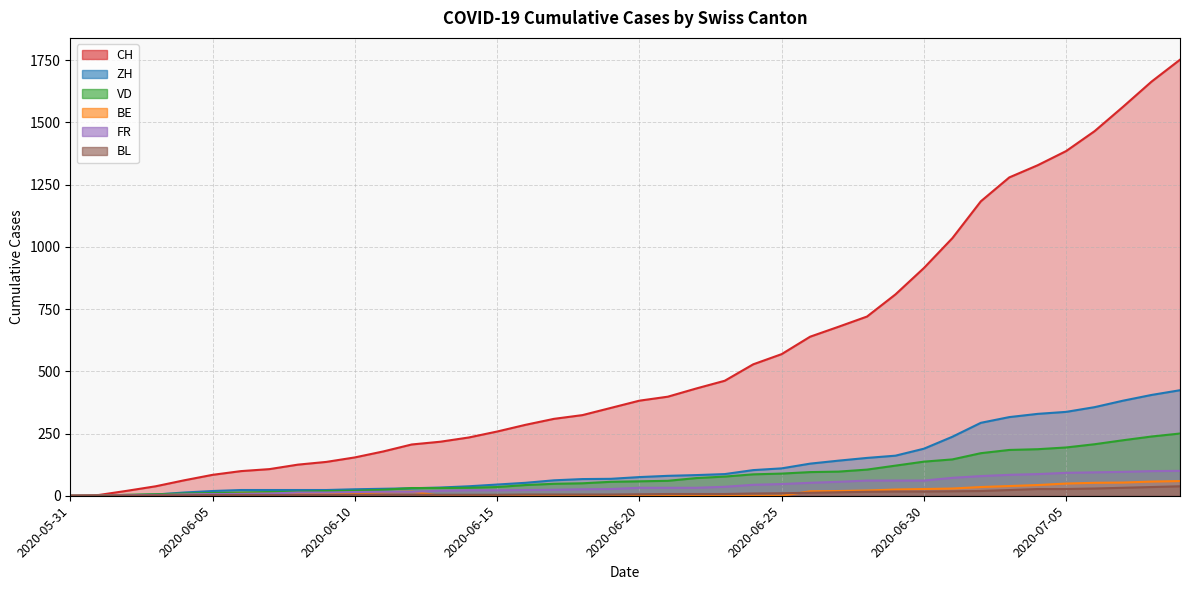

True or false: CH has more than 2 interior local peaks.

False